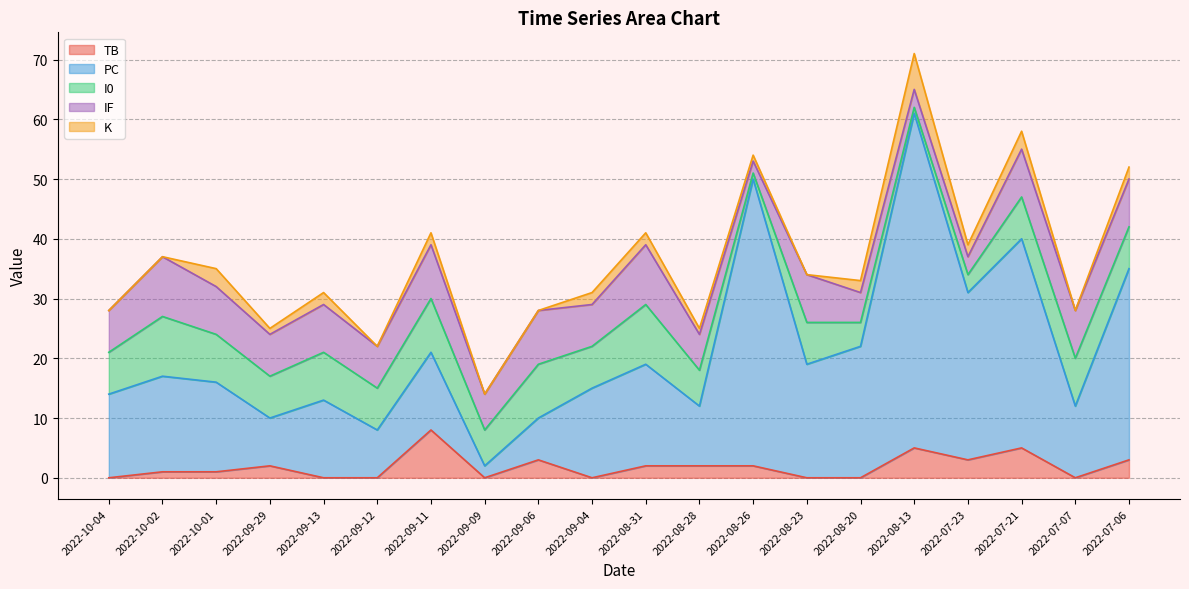

What is the difference between the TB values at 2022-07-06 and 2022-09-04?

3